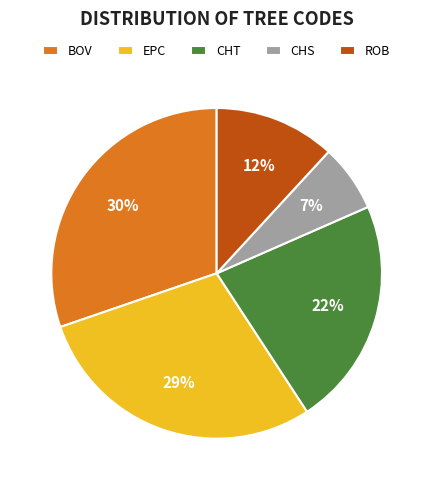

Between ROB and EPC, which is larger?

EPC